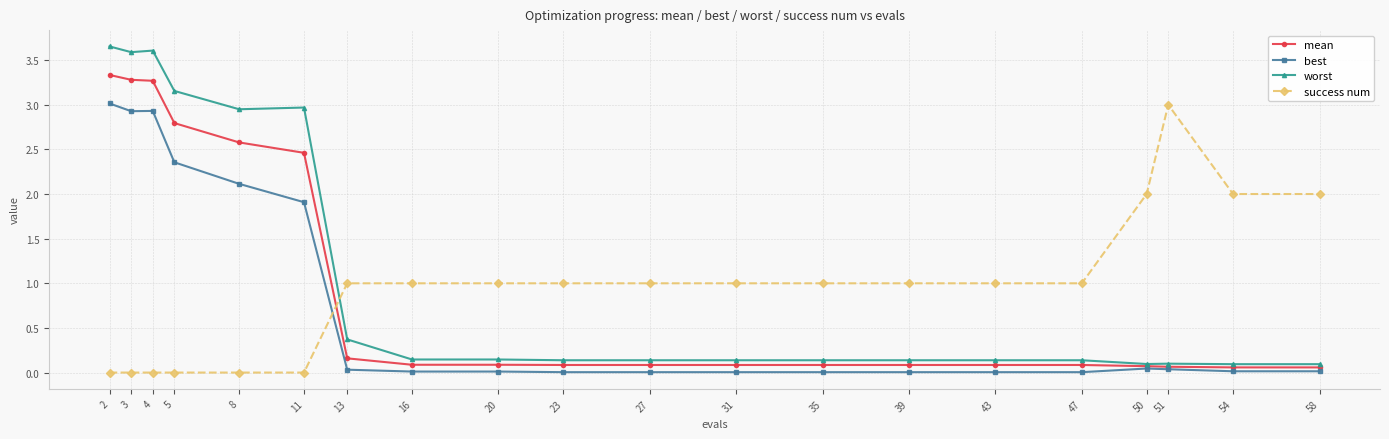

The mean series shows 1.3 at 11. True or false?

False